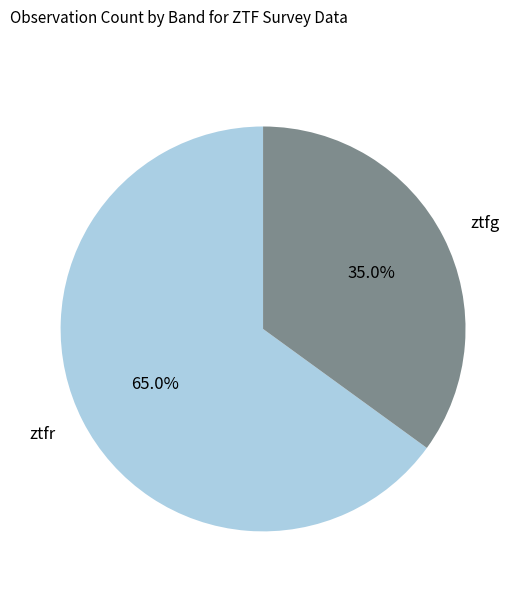

To the nearest percent, what is the average slice percentage?

50%